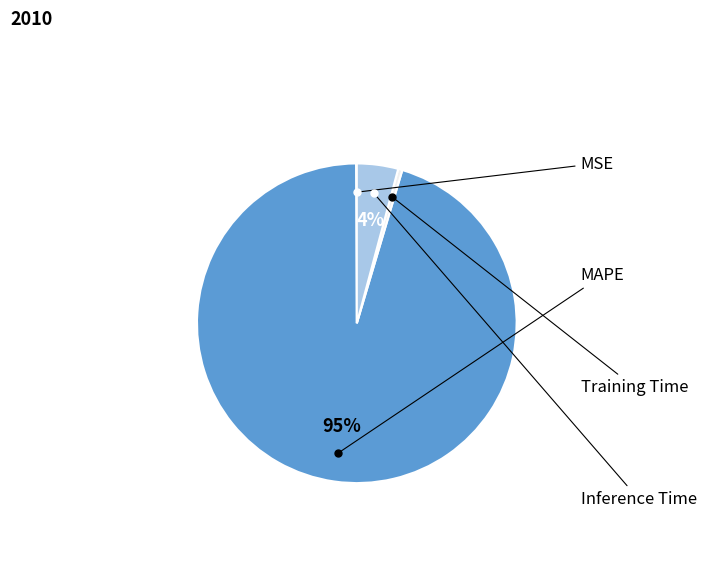

The MSE slice represents 1% of the pie. True or false?

False